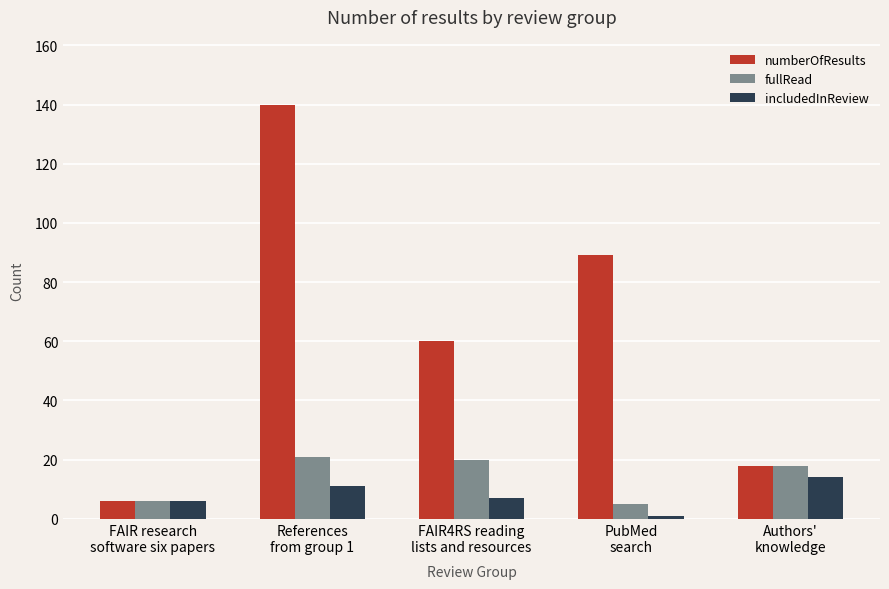

How many categories are shown in the chart?

5